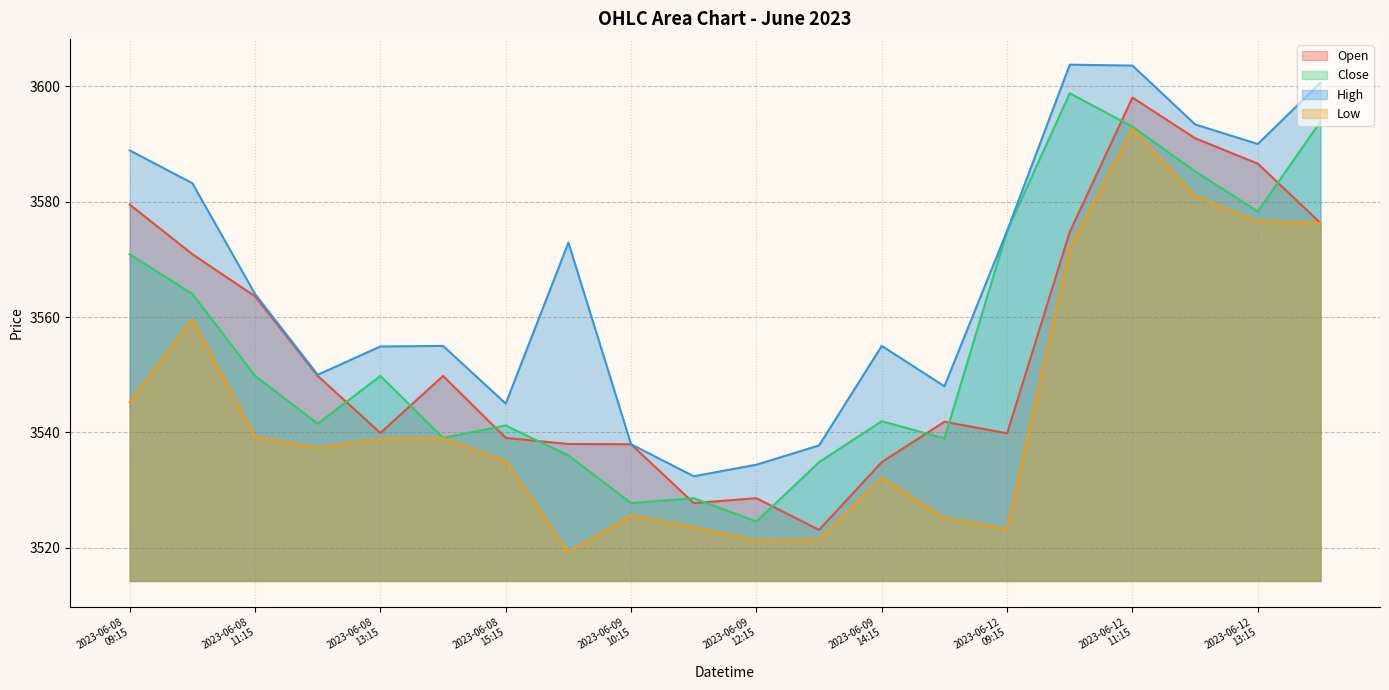

How many lines are shown in the chart?

4